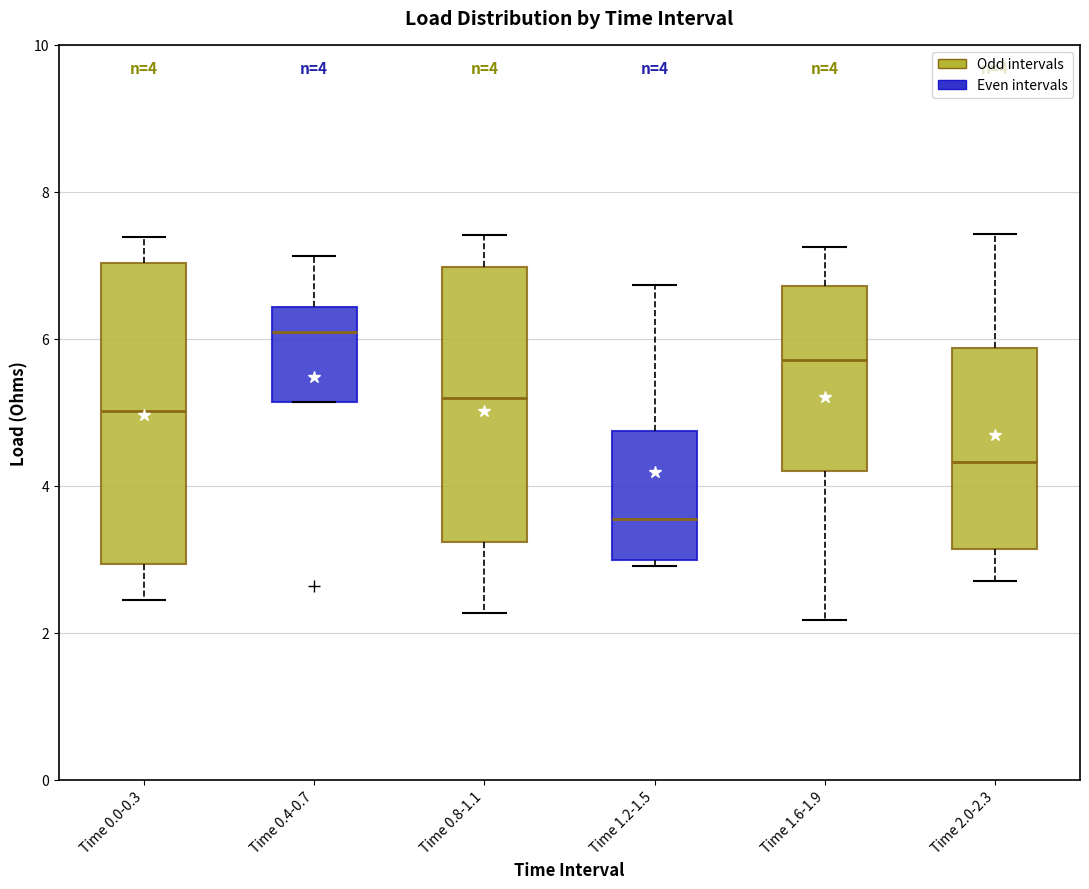

Which box has the lowest median line?

Time 1.2-1.5